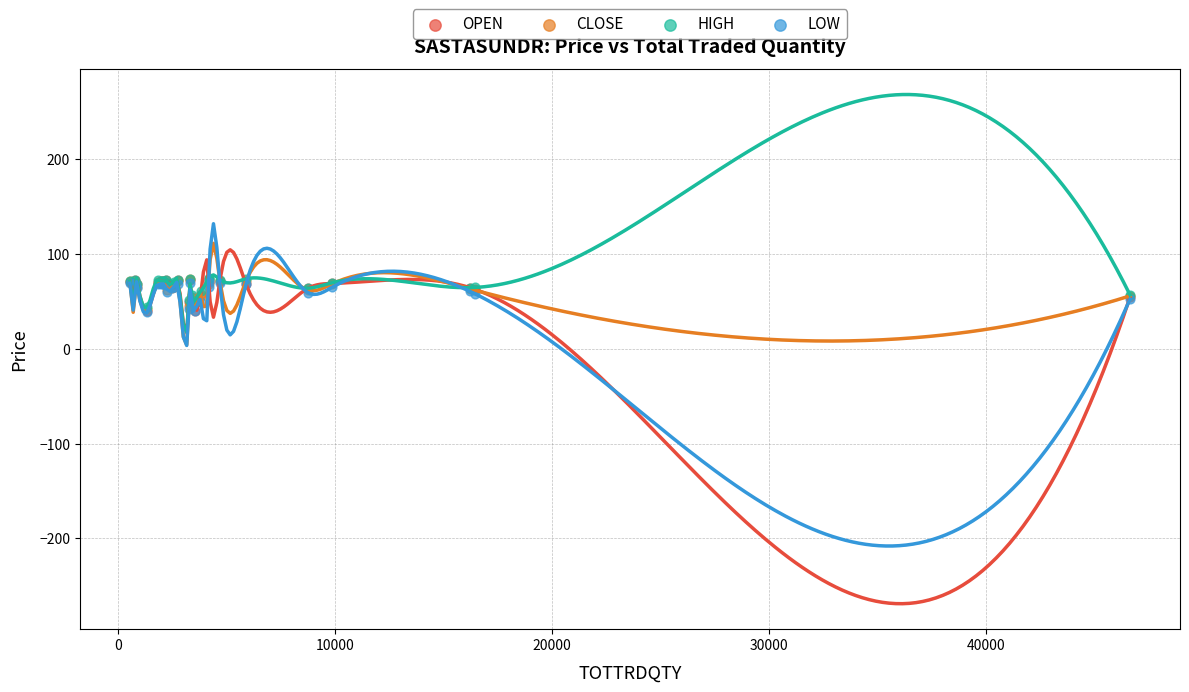

What are all the series names shown in the legend?

OPEN, CLOSE, HIGH, LOW